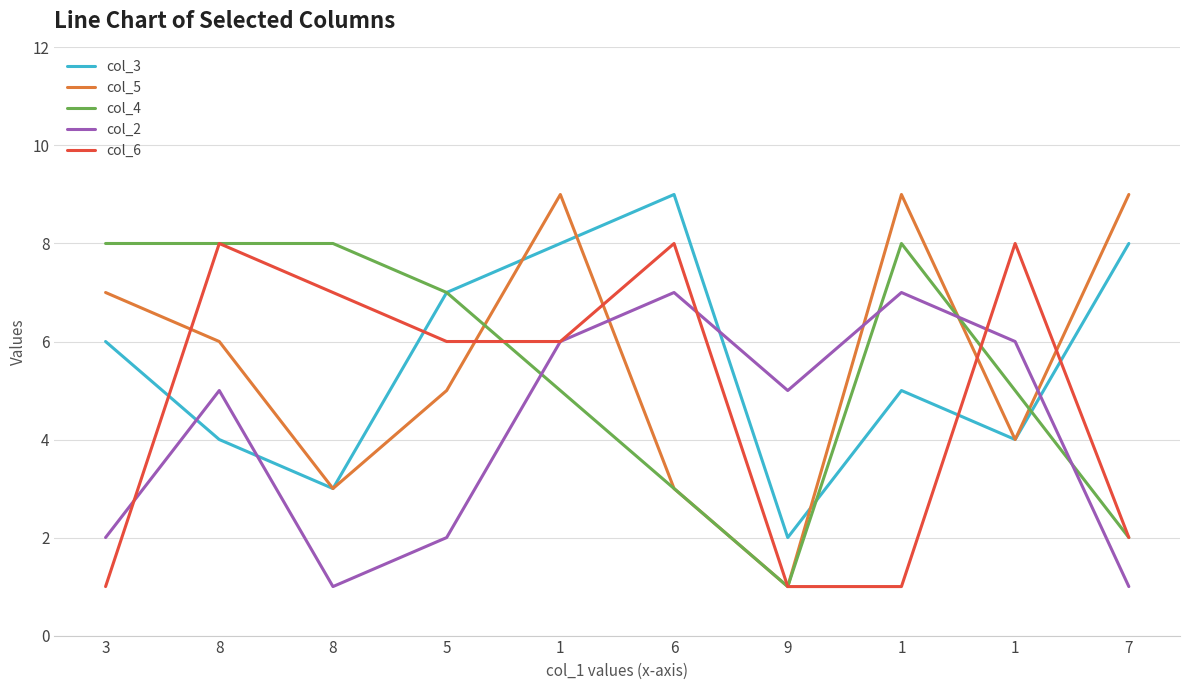

The value of col_2 at 9 is 5. True or false?

True